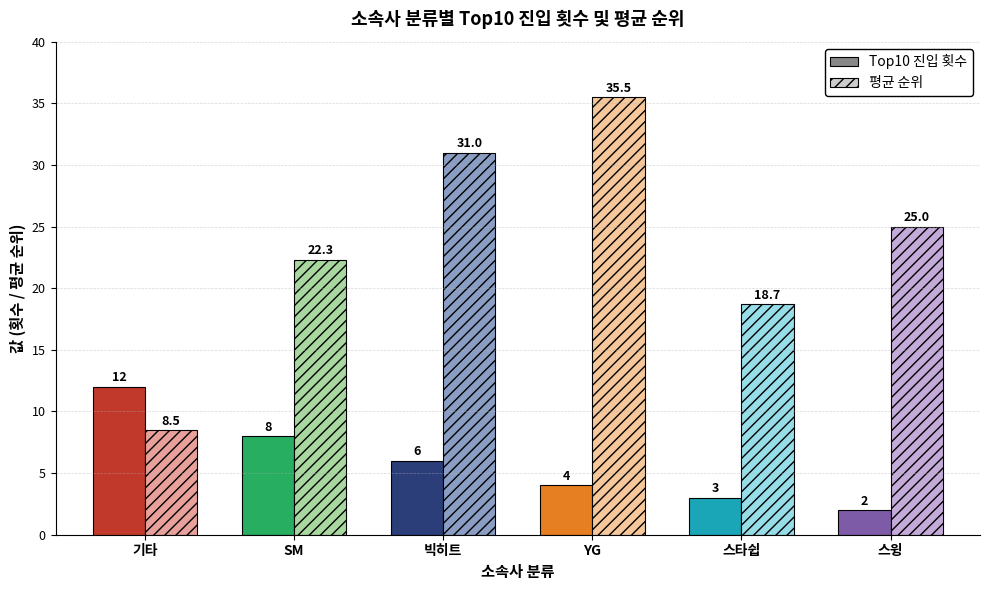

Rank the series by their maximum value, from highest to lowest.

avg_rank, top10_count